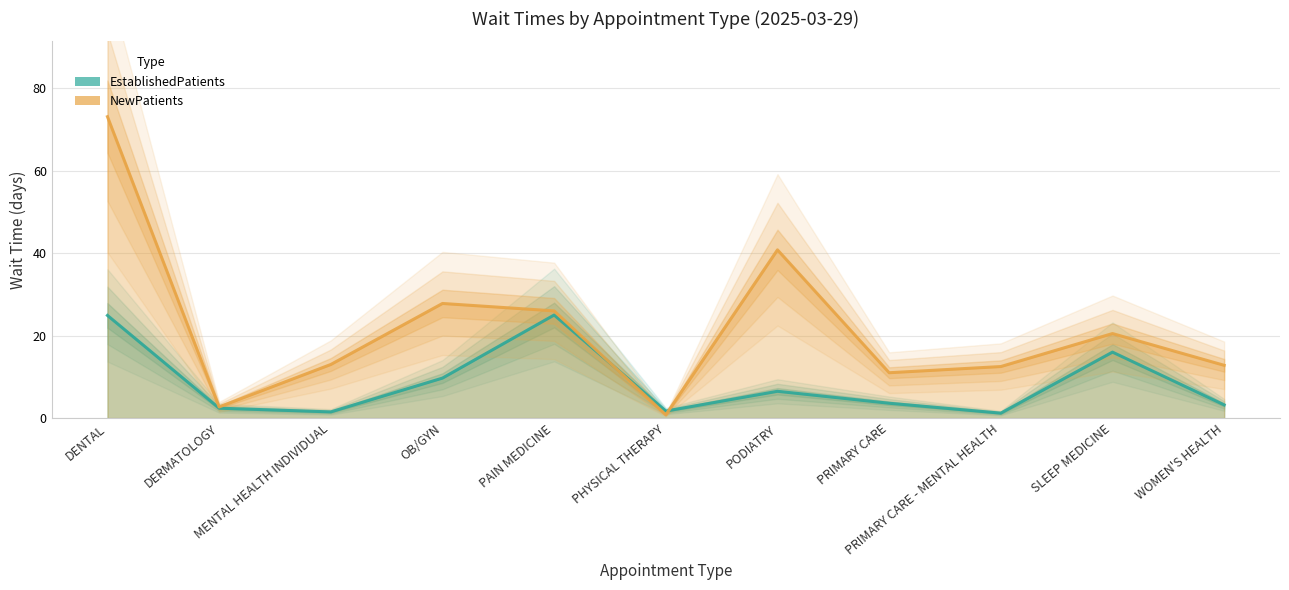

True or false: EstablishedPatients and NewPatients cross at least once.

True